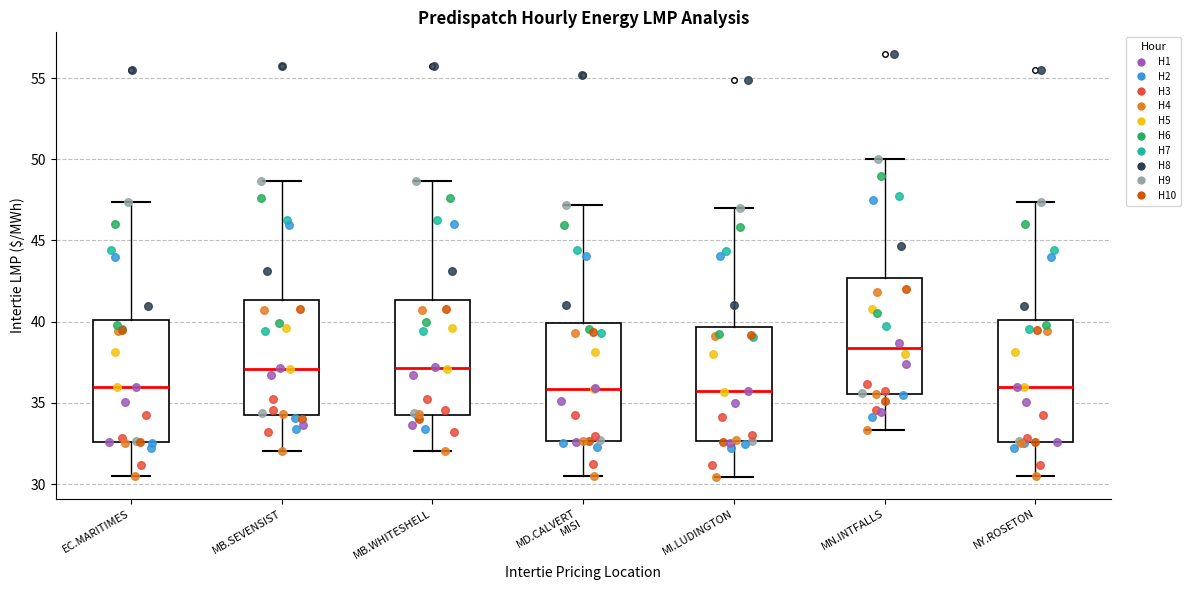

Reading left to right, read every box against the y-axis: the position of its median line, the range the box covers, and the ends of its whiskers. The values are not printed on the chart, so give them approximately, as read against the axis.

EC.MARITIMES: median 36.0, box 32.5 to 40.0, whiskers 30.5 to 47.5
MB.SEVENSIST: median 37.0, box 34.5 to 41.5, whiskers 32.0 to 48.5
MB.WHITESHELL: median 37.0, box 34.5 to 41.5, whiskers 32.0 to 48.5
MD.CALVERT MISI: median 36.0, box 32.5 to 40.0, whiskers 30.5 to 47.0
MI.LUDINGTON: median 35.5, box 32.5 to 39.5, whiskers 30.5 to 47.0
MN.INTFALLS: median 38.5, box 35.5 to 42.5, whiskers 33.5 to 50.0
NY.ROSETON: median 36.0, box 32.5 to 40.0, whiskers 30.5 to 47.5